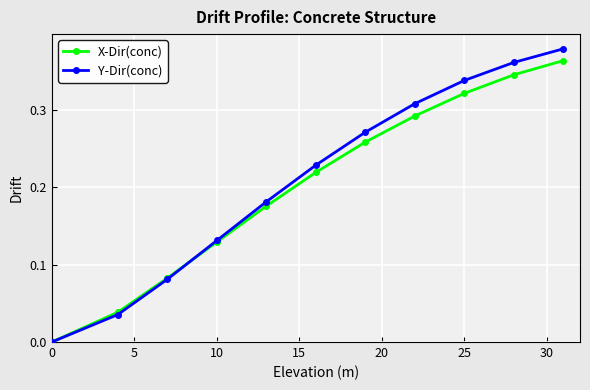

Which series has the widest spread of values?

Y-Dir(conc)